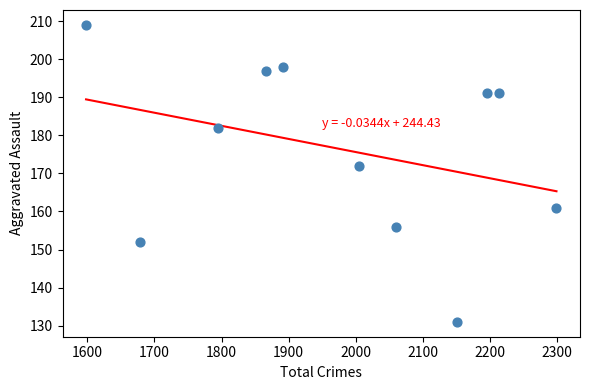

What is the range of X values (max minus min)?

701